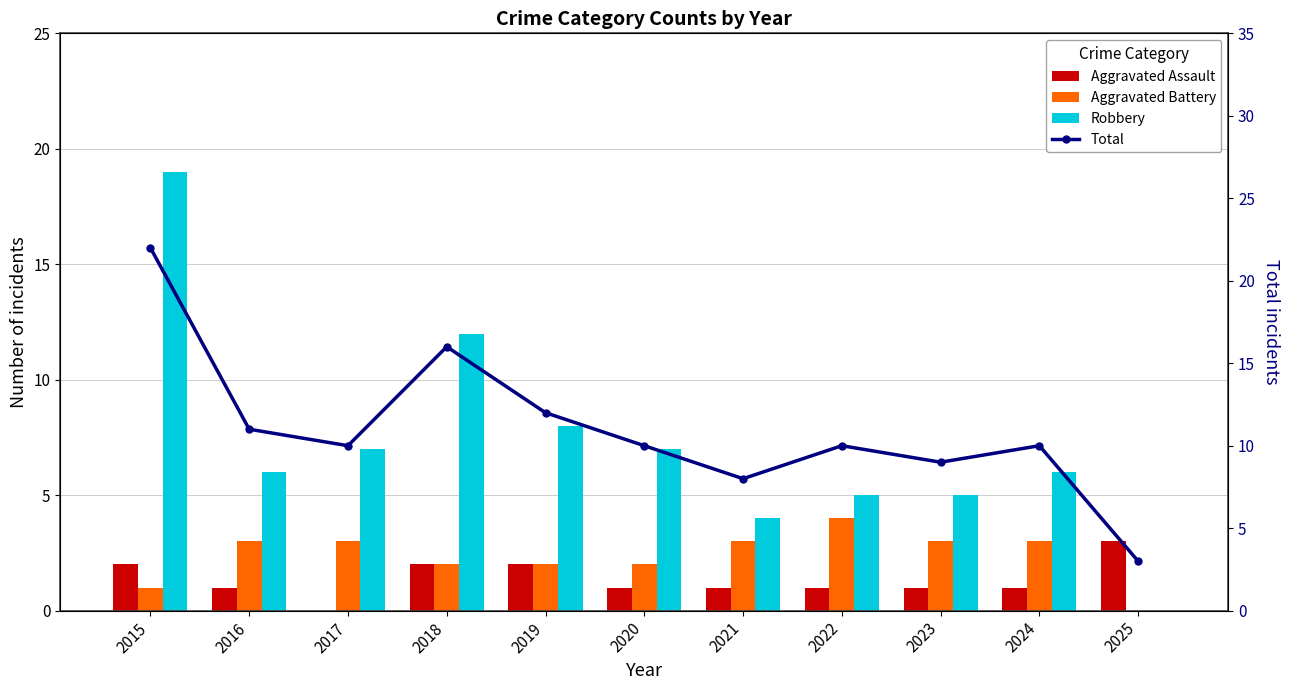

Which series has the widest spread of values?

Robbery